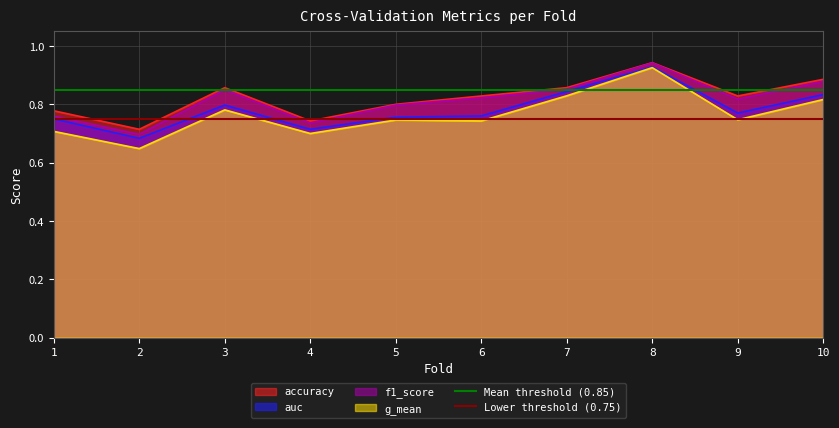

Which series has the largest total across all categories?

Mean threshold (0.85)